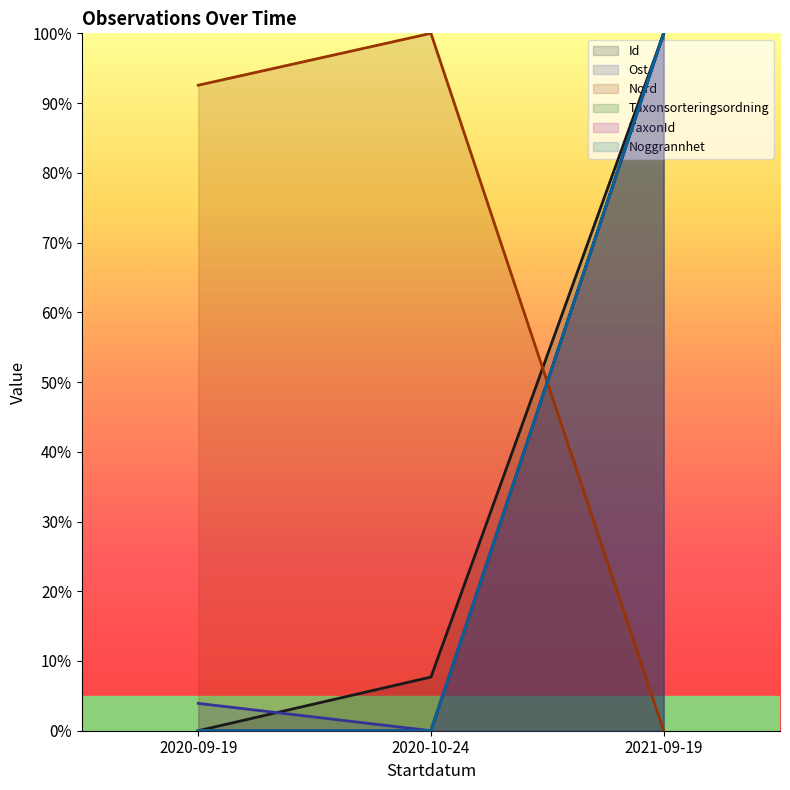

Between 2020-09-19 and 2020-10-24, which series saw the biggest shift?

Id